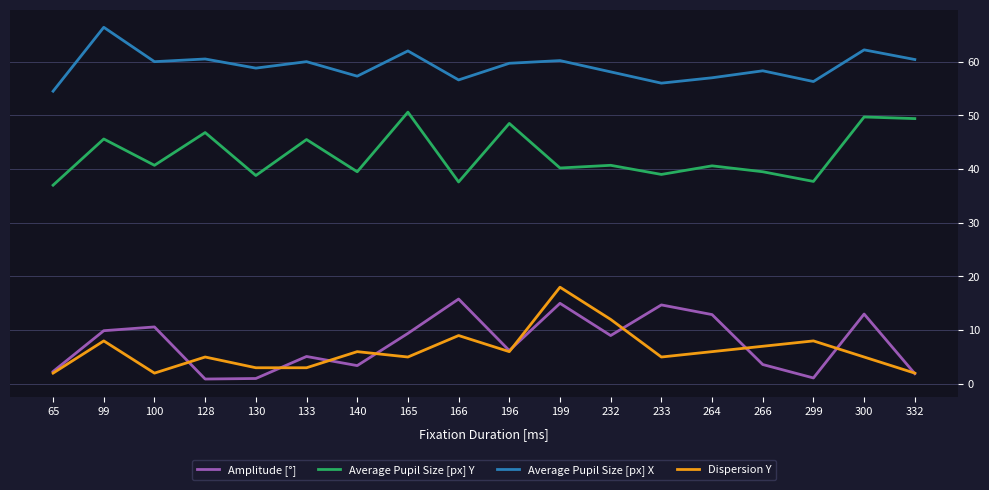

Which series has the largest total across all categories?

Average Pupil Size [px] X